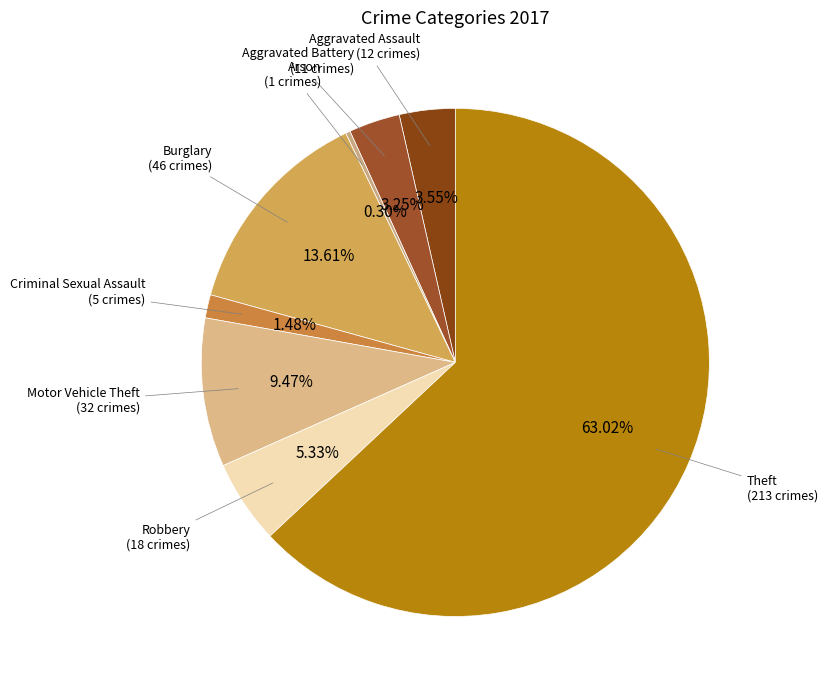

Which category has the smallest portion of the pie?

Arson